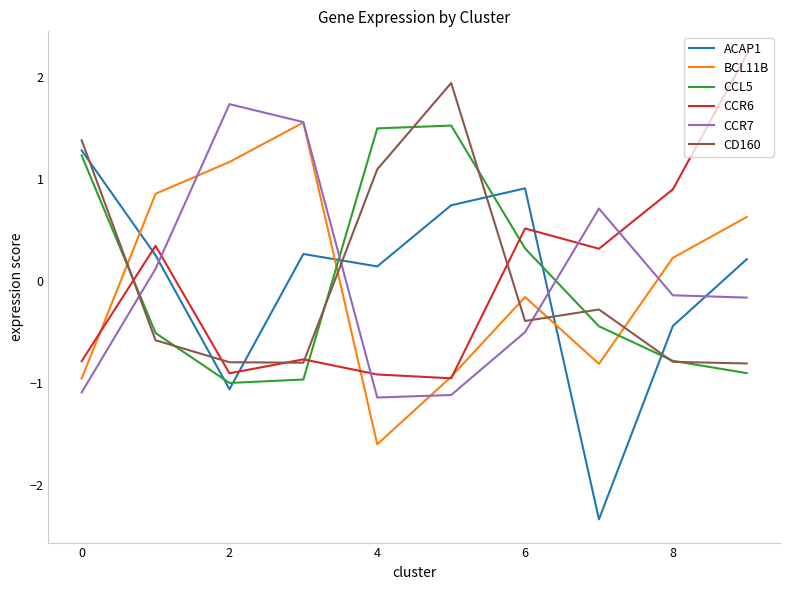

How many series are shown in this chart?

6